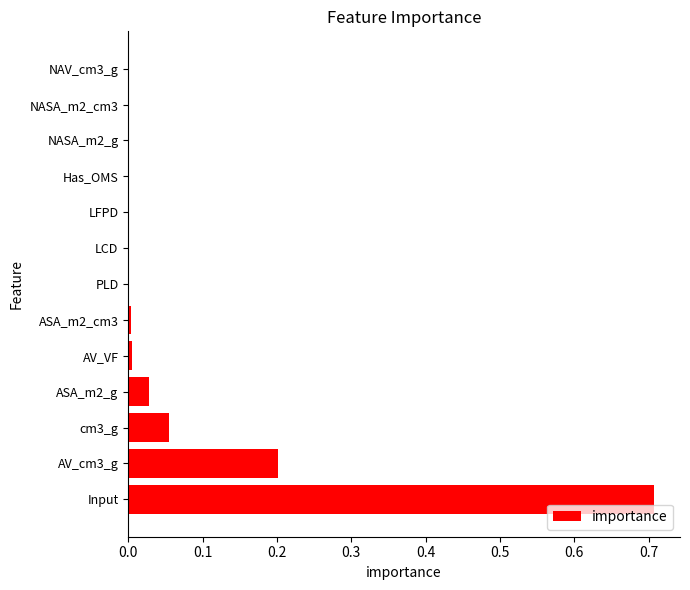

Is it true that the value at NASA_m2_cm3 is 0.0?

True